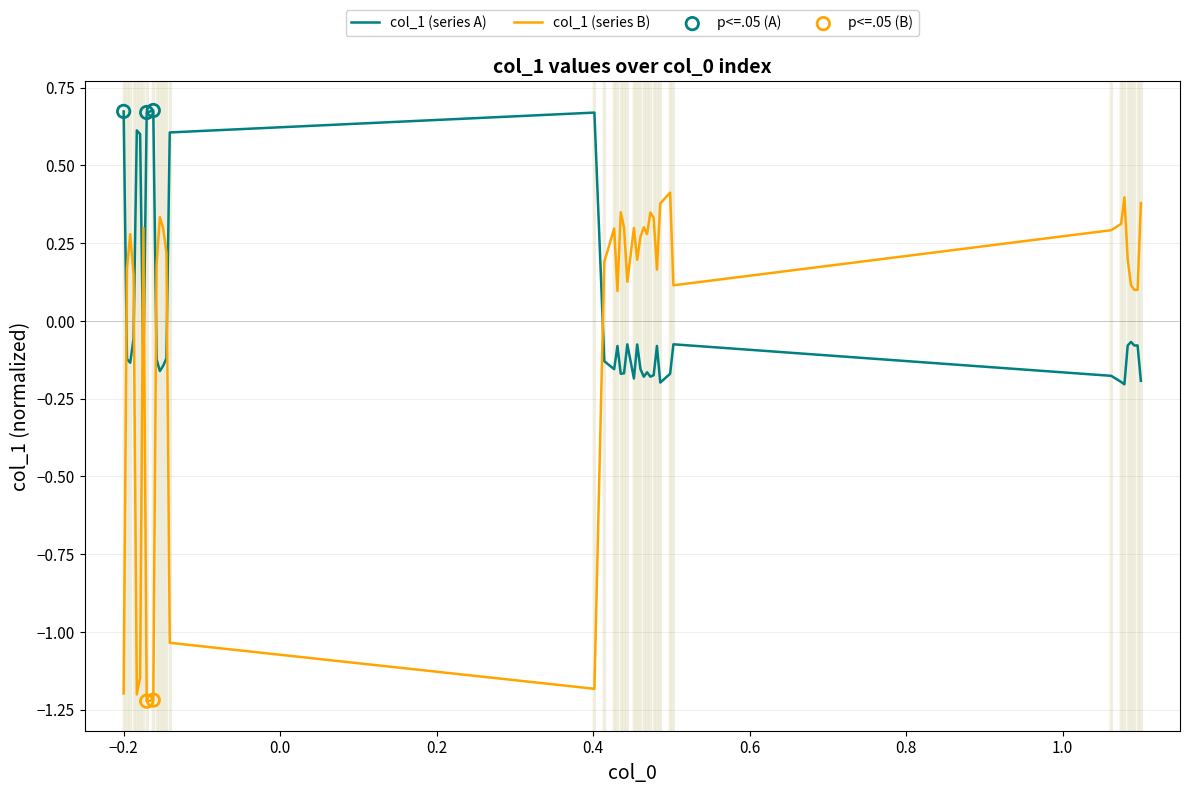

Which series has the widest spread of values?

col_1 (series B)